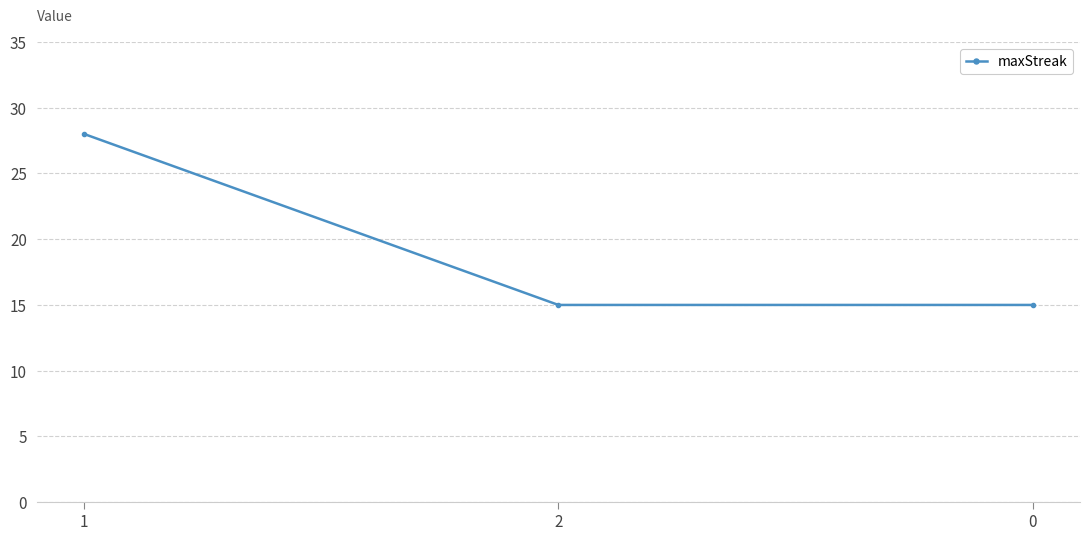

Count the values in the range 15 to 28.

3